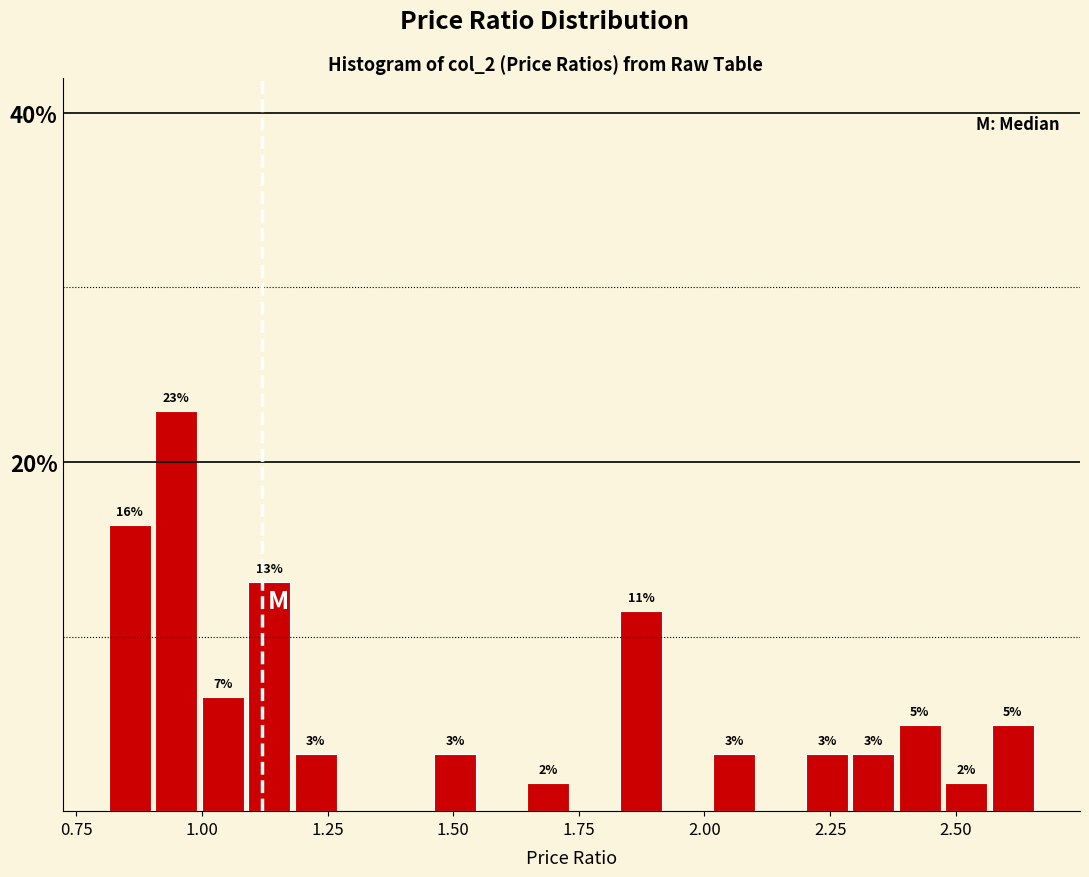

Around what value on the x-axis is the tallest bar? Give the approximate position of its centre, as read against the axis.

0.95